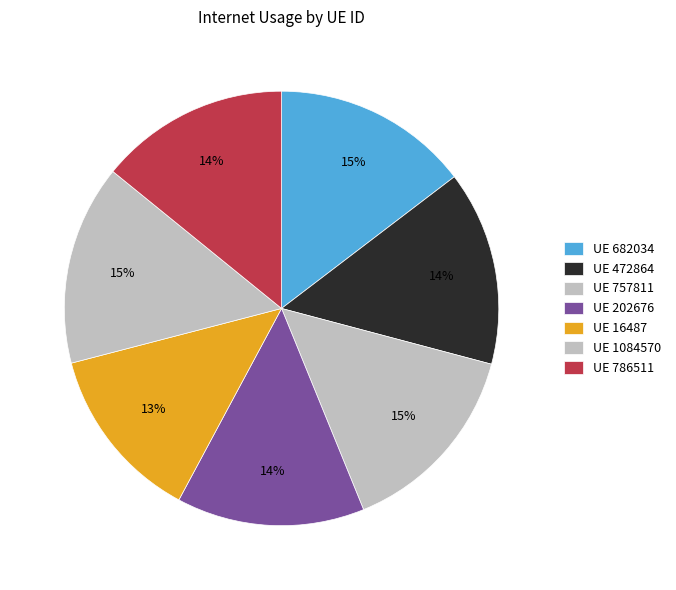

What is the largest slice in the pie chart?

1084570